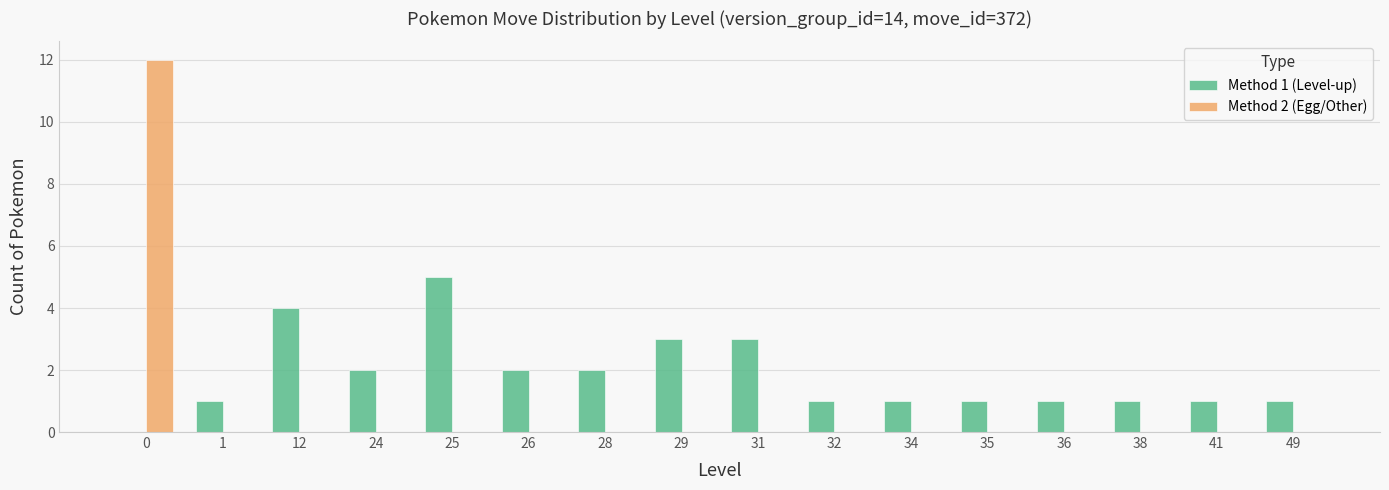

What is the greatest value displayed?

12